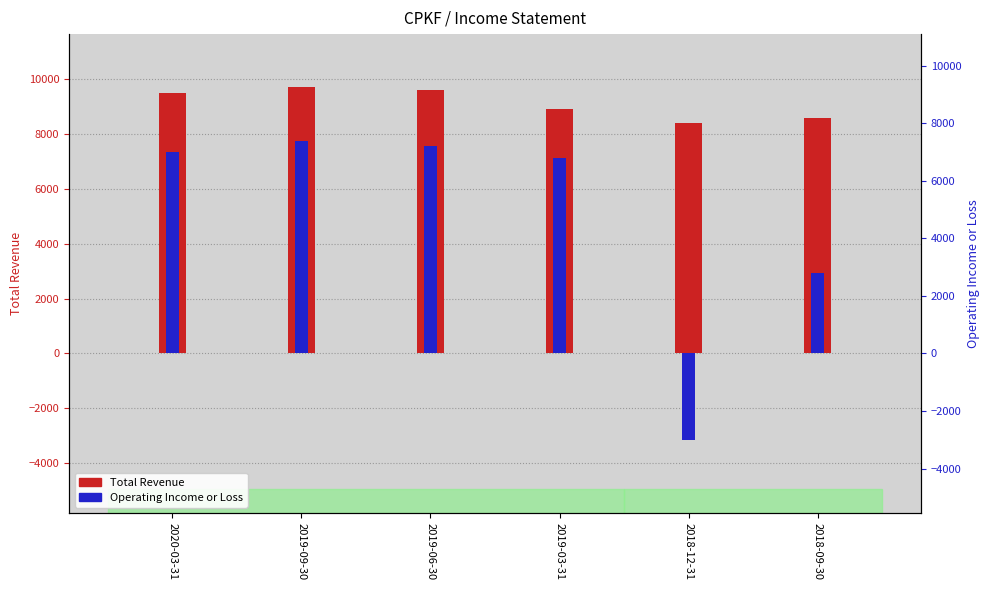

How many bars are there in each group?

2